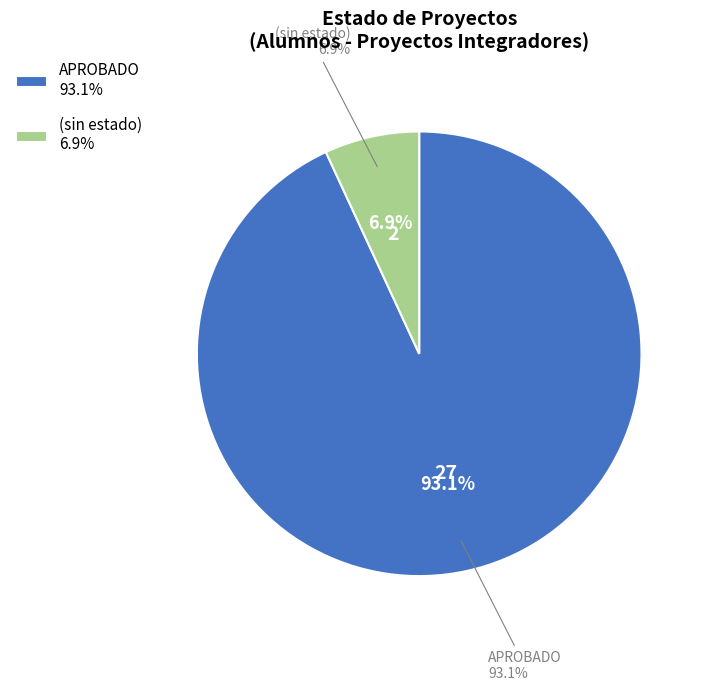

What is the total percentage of sin estado 1 and sin estado 2?

6.9%